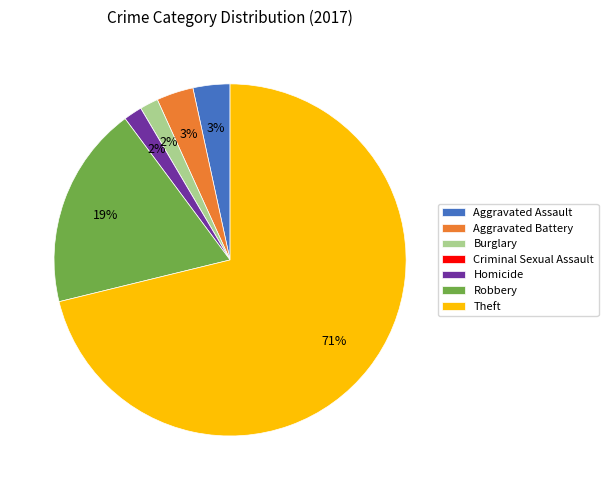

The Theft slice represents 57% of the pie. True or false?

False